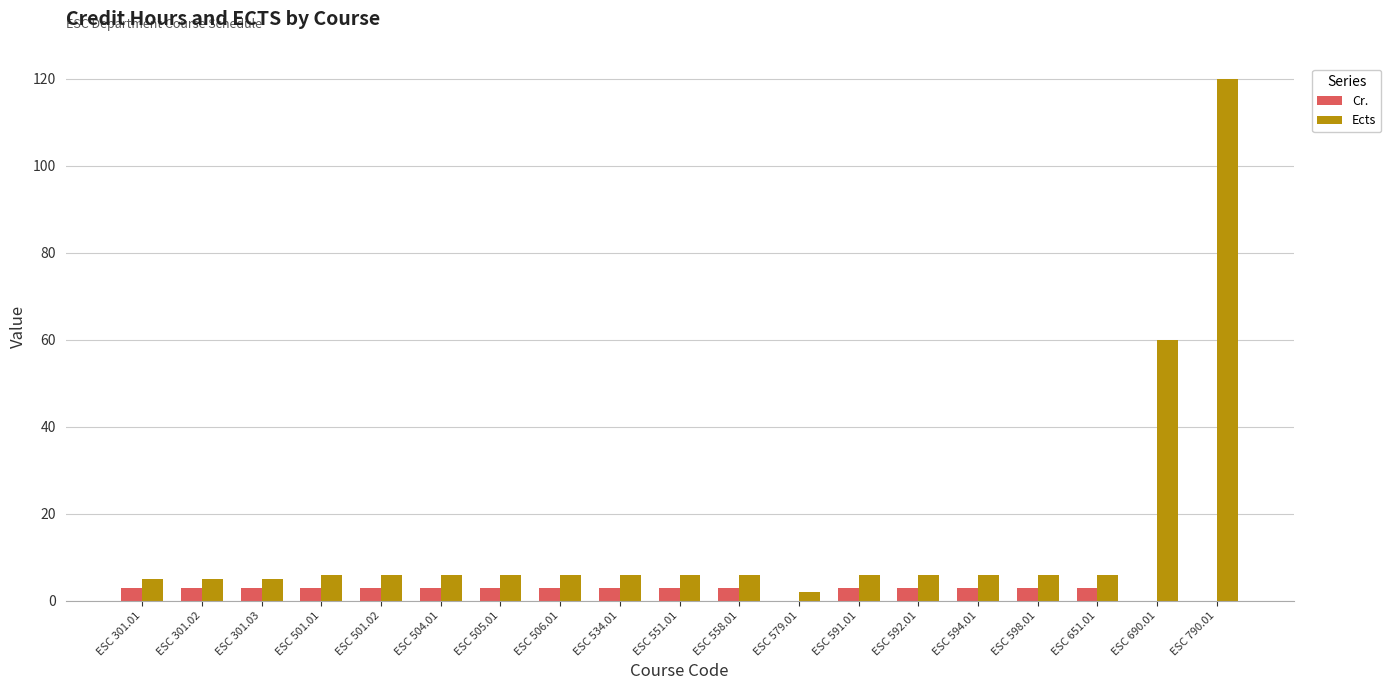

What is the spread (max minus min) of values at ESC 598.01?

3